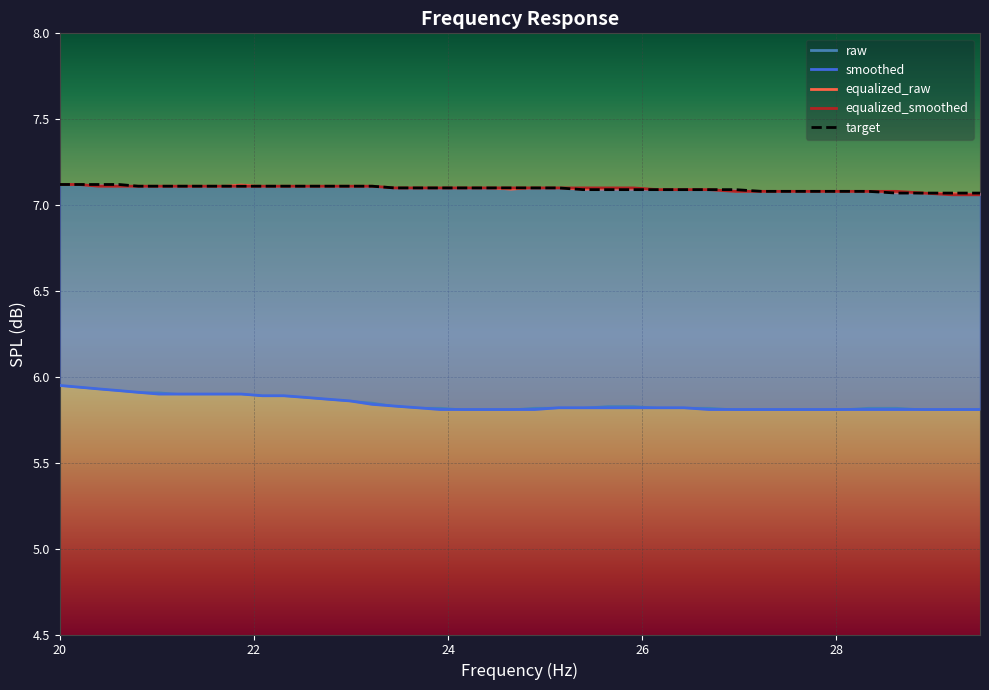

Is it true that equalized_raw equals 10.0 at 25?

False